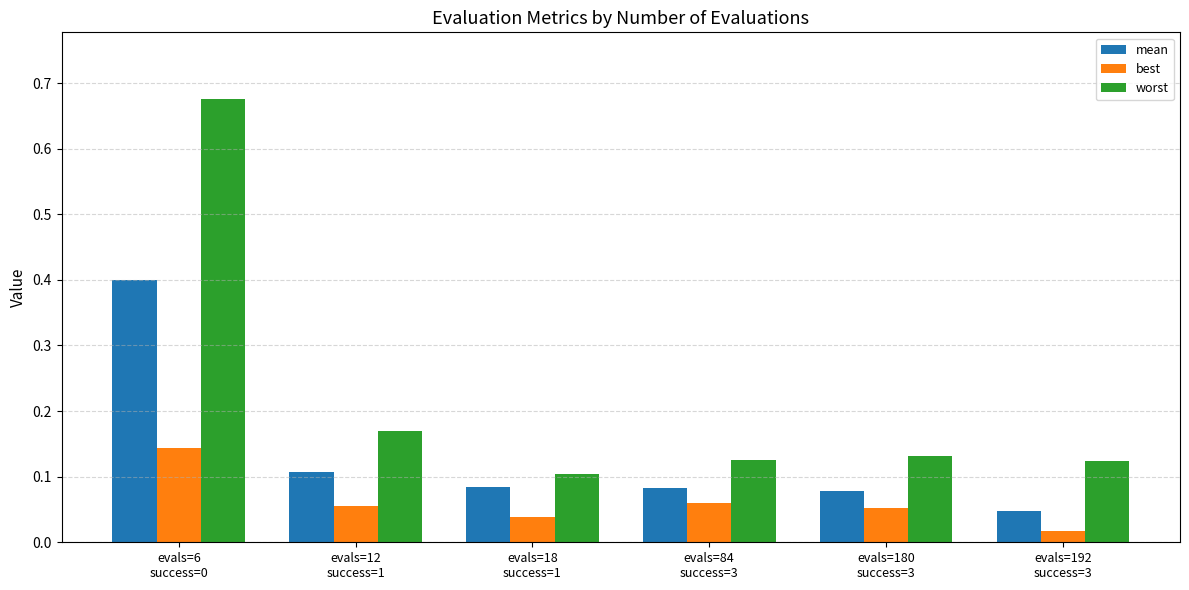

What is the difference between the maximum and minimum values in the mean series?

0.4